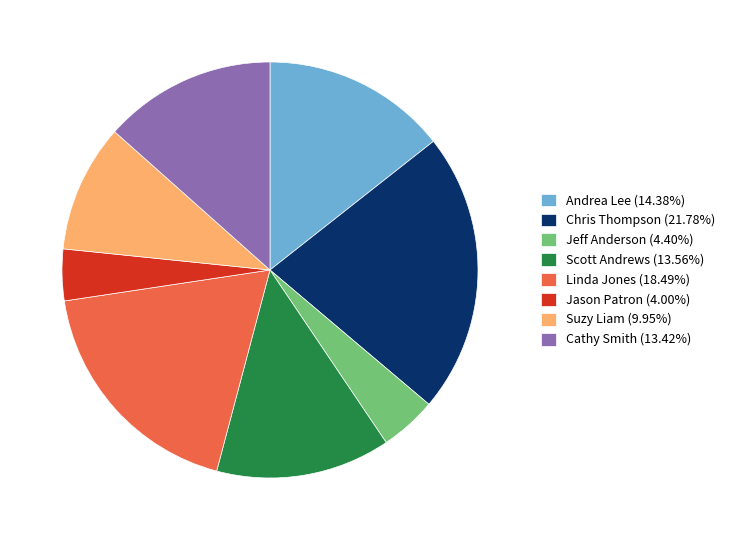

Is Suzy Liam (9.95%) the majority of the pie?

No